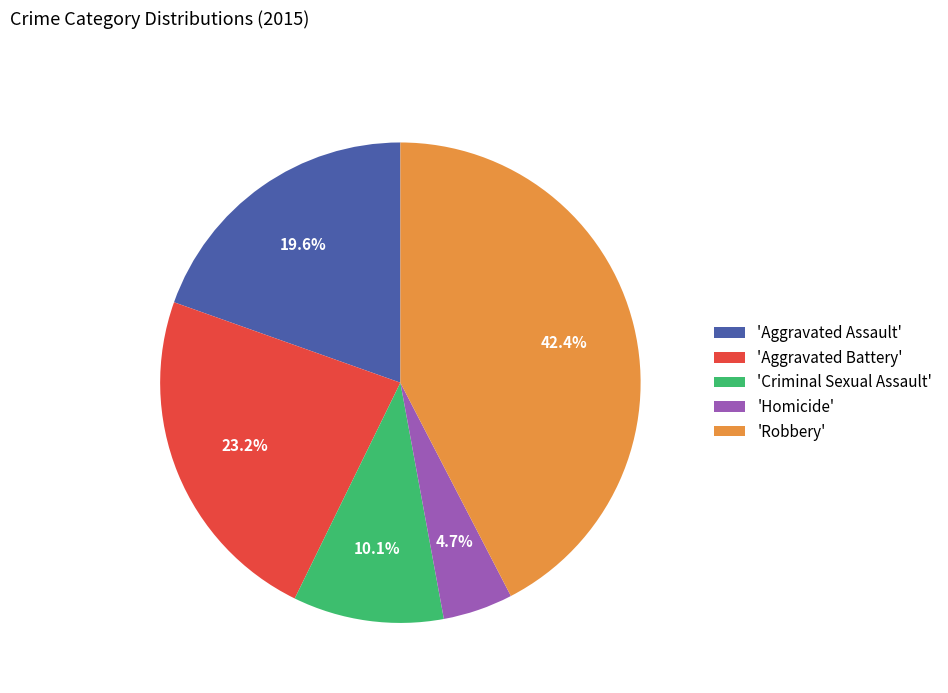

Which slice is the largest?

'Robbery'